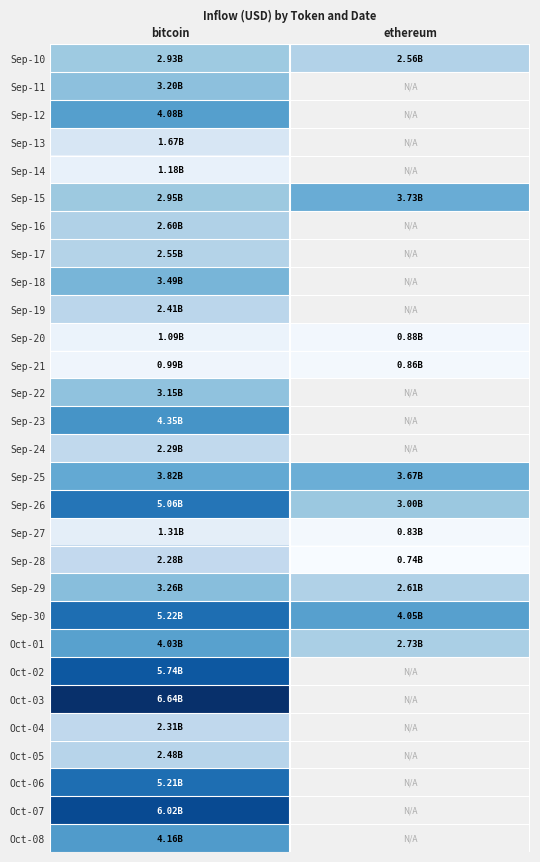

Rank the series at bitcoin from highest to lowest value.

Oct-03, Oct-07, Oct-02, Sep-30, Oct-06, Sep-26, Sep-23, Oct-08, Sep-12, Oct-01, Sep-25, Sep-18, Sep-29, Sep-11, Sep-22, Sep-15, Sep-10, Sep-16, Sep-17, Oct-05, Sep-19, Oct-04, Sep-24, Sep-28, Sep-13, Sep-27, Sep-14, Sep-20, Sep-21